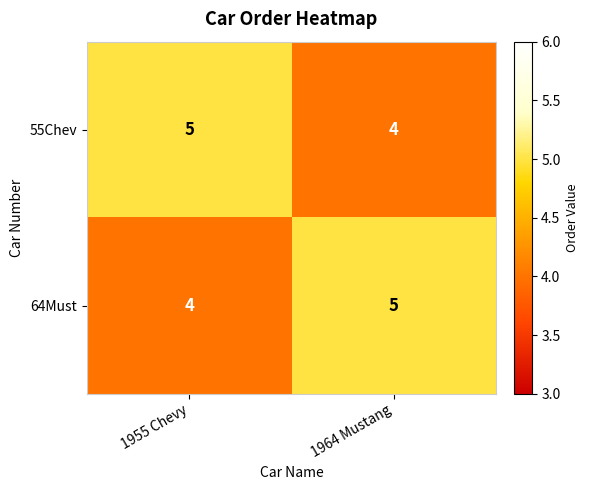

How many distinct data groups are displayed?

2